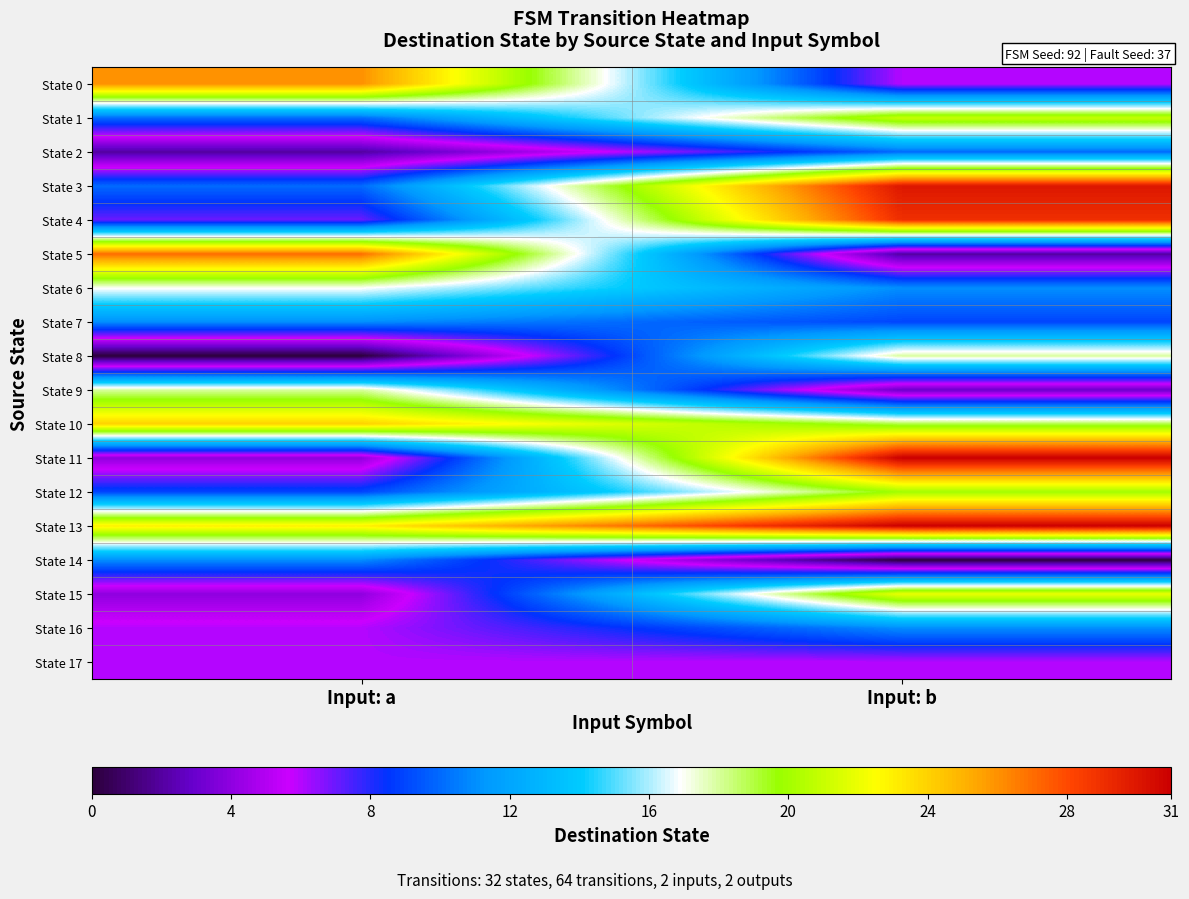

Between Input: b and Input: a, which is larger?

Input: a